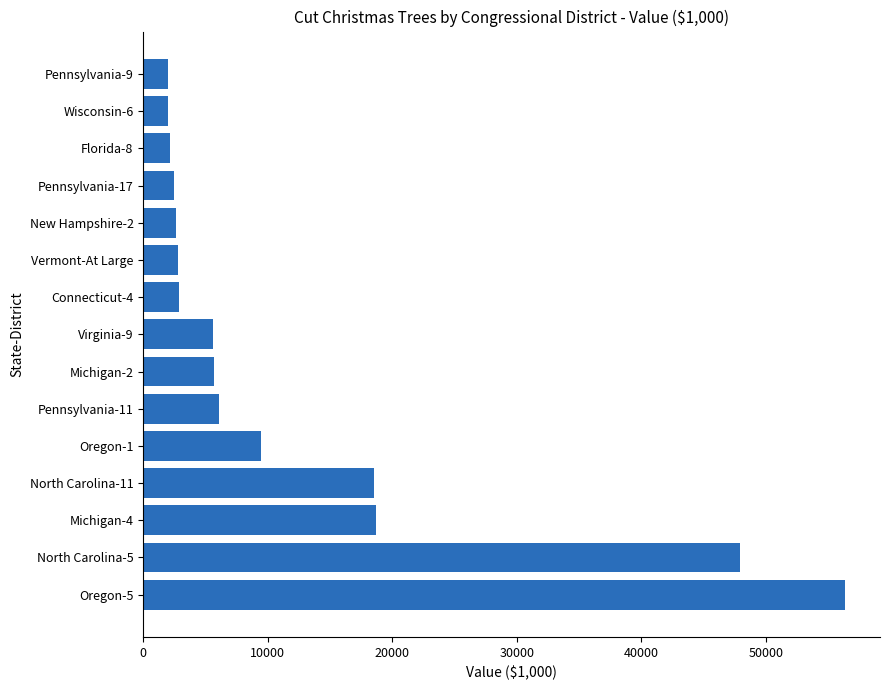

Approximately how many times larger is the value at Michigan-2 compared to Wisconsin-6?

2.8